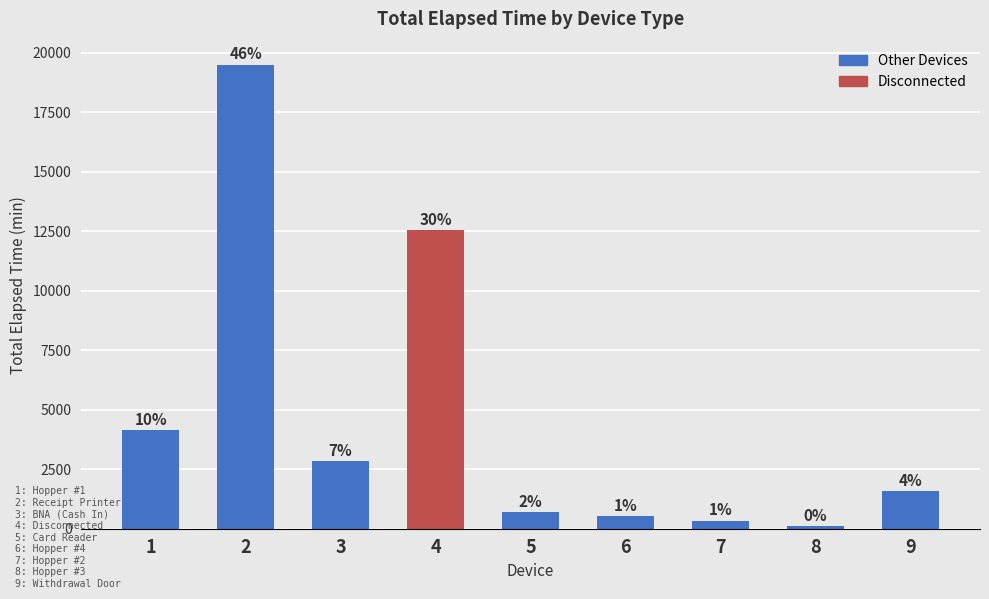

Does the chart contain any negative values?

No